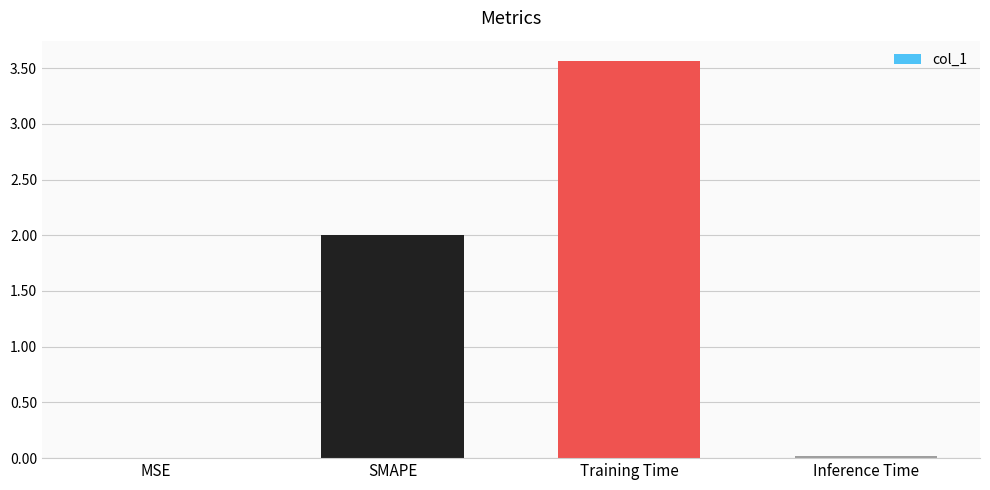

The value at MSE is 0.0. True or false?

True